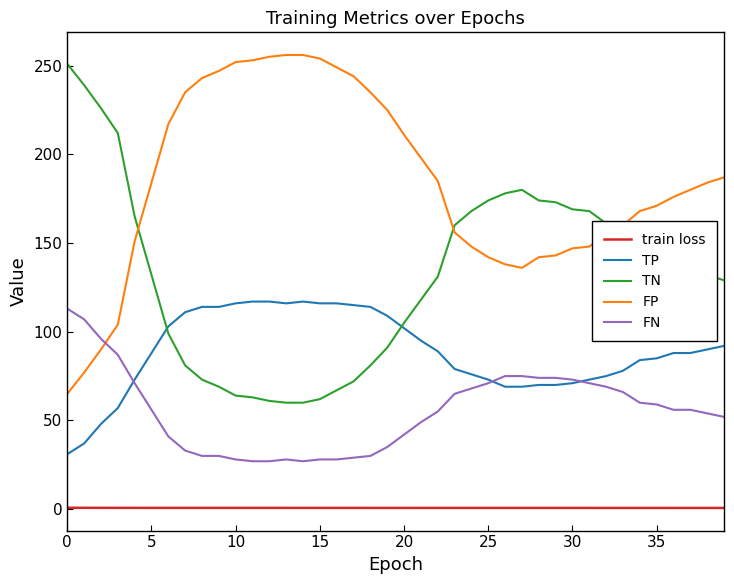

What is the difference between the maximum and second lowest values in the FN series?

86.0